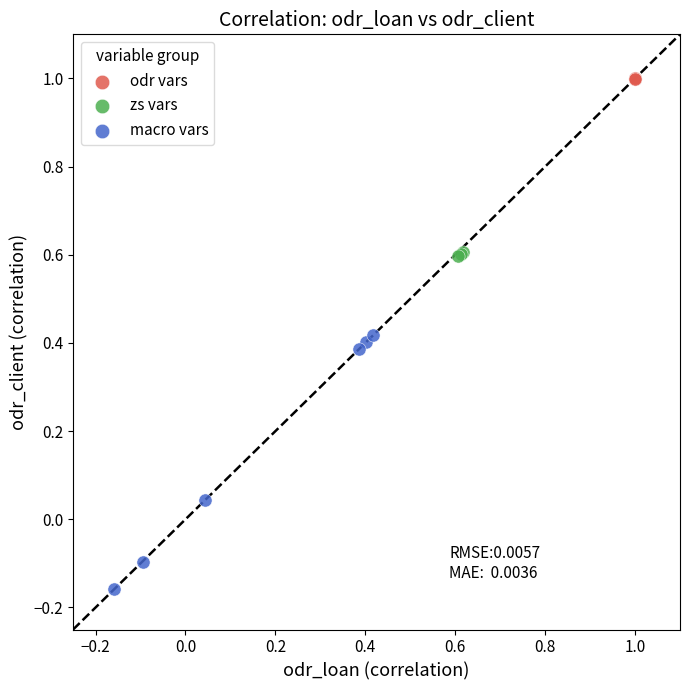

Which series contains the lowest Y value?

macro vars